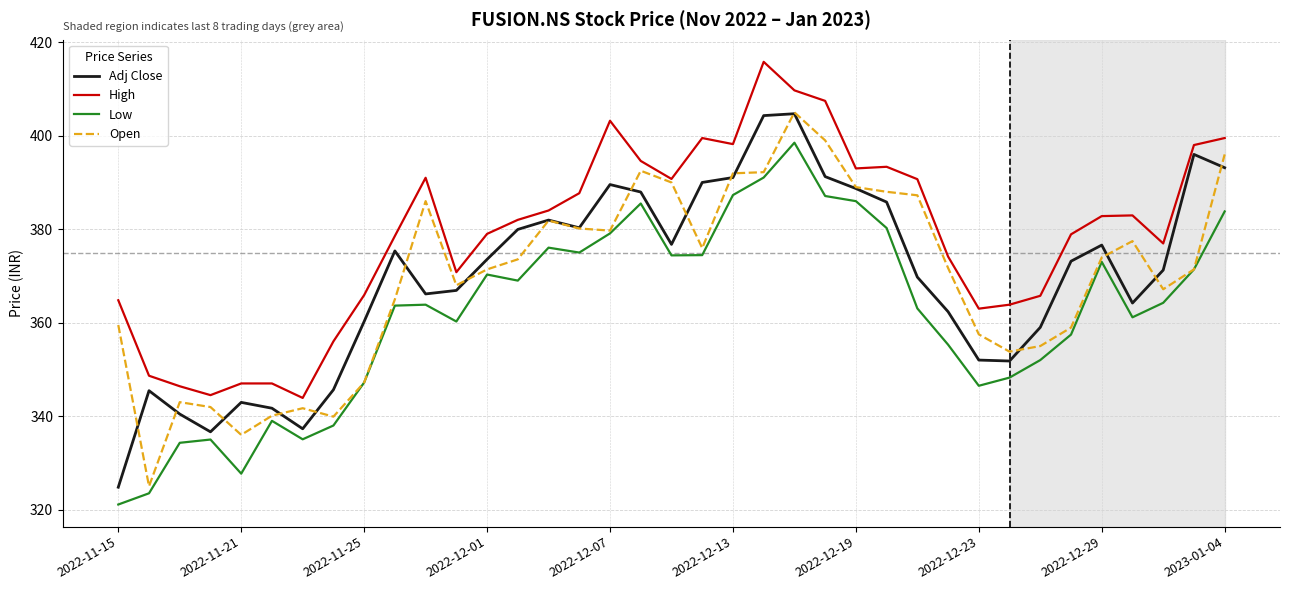

What is the greatest value displayed?

415.8